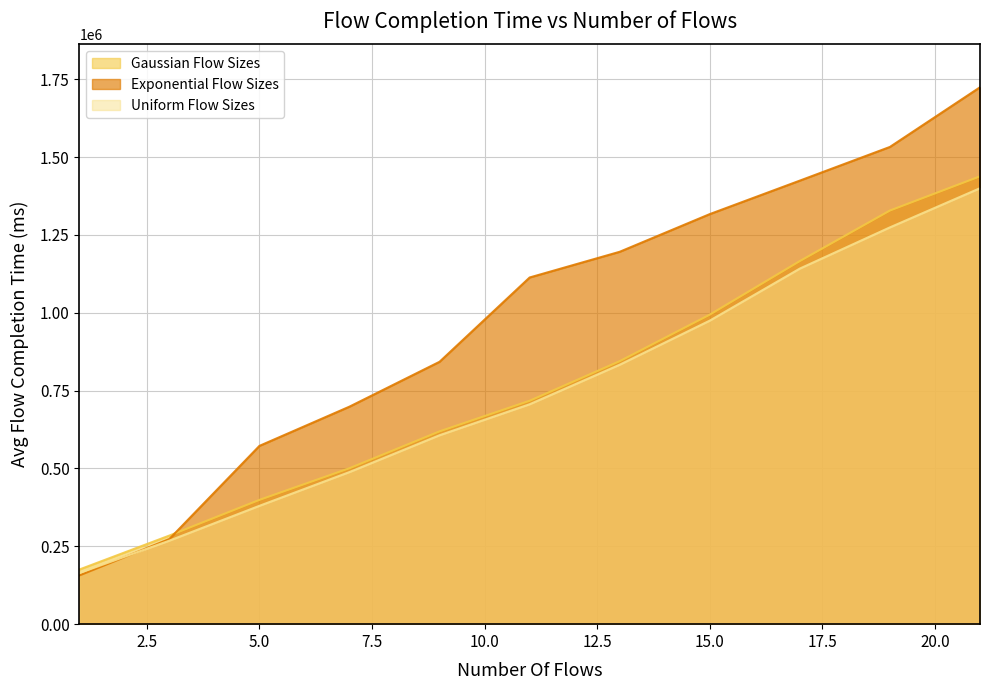

Reading right to left, what are all the values shown in this chart?

Gaussian Flow Sizes: 1438362.2	1328505.2	1166236.0	994139.3	844682.7	717503.9	619178.2	500847.5	399114.8	284506.0	175361.6
Exponential Flow Sizes: 1724469.0	1532797.6	1424630.5	1317071.5	1196049.1	1113464.5	842730.2	698677.3	572599.1	273494.5	156481.6
Uniform Flow Sizes: 1400235.2	1274426.4	1142135.8	974997.1	833302.9	706286.9	606830.8	488595.0	380114.7	268257.7	164161.6